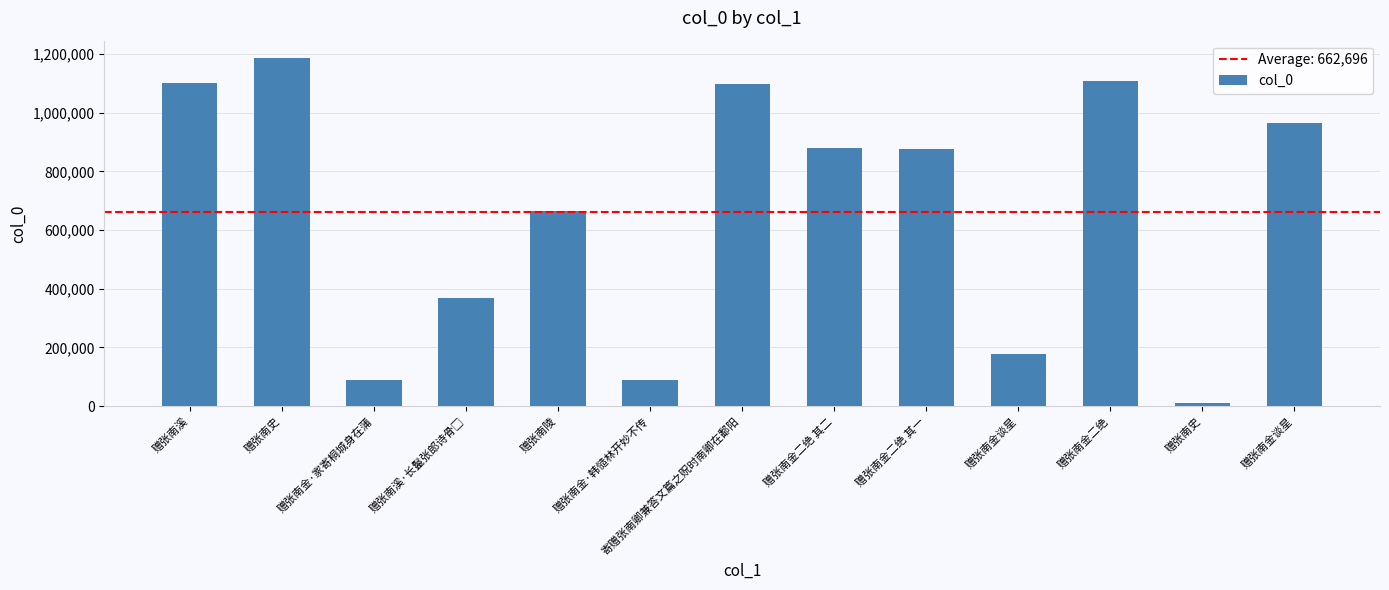

What is the approximate value at 赠张南金谈星, to the nearest 100?

965400